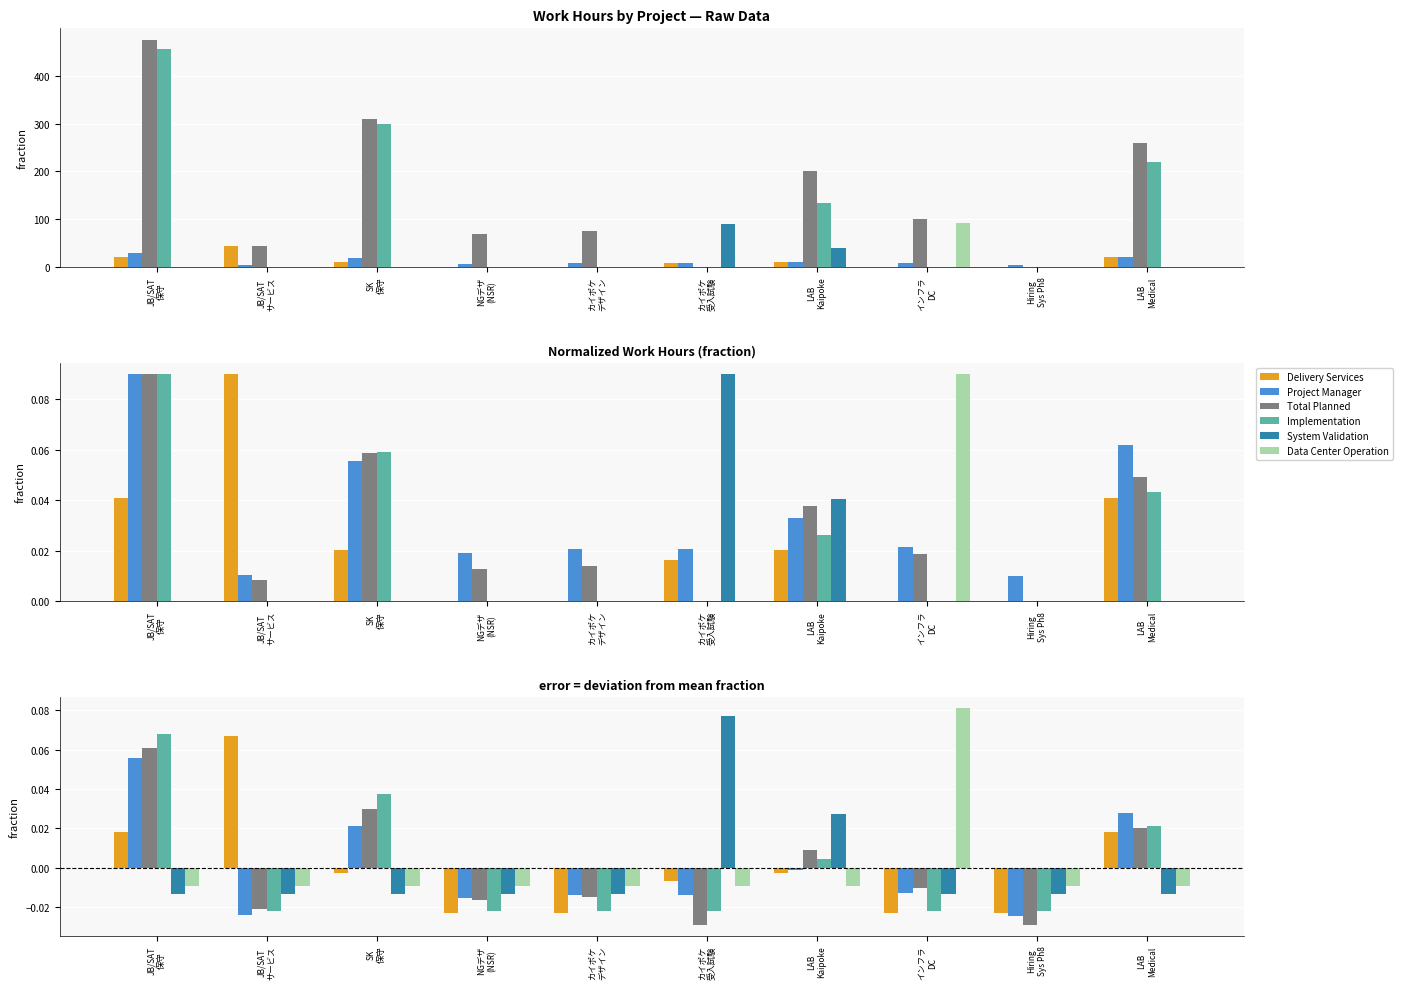

Which category has the lowest value across all series?

カイポケ
受入試験